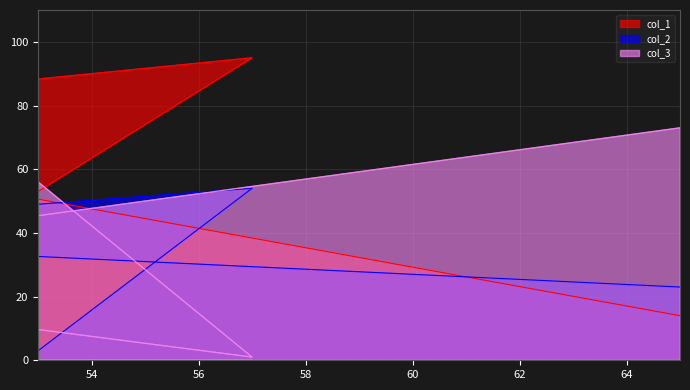

How many interior local peaks does the col_1 series have?

1